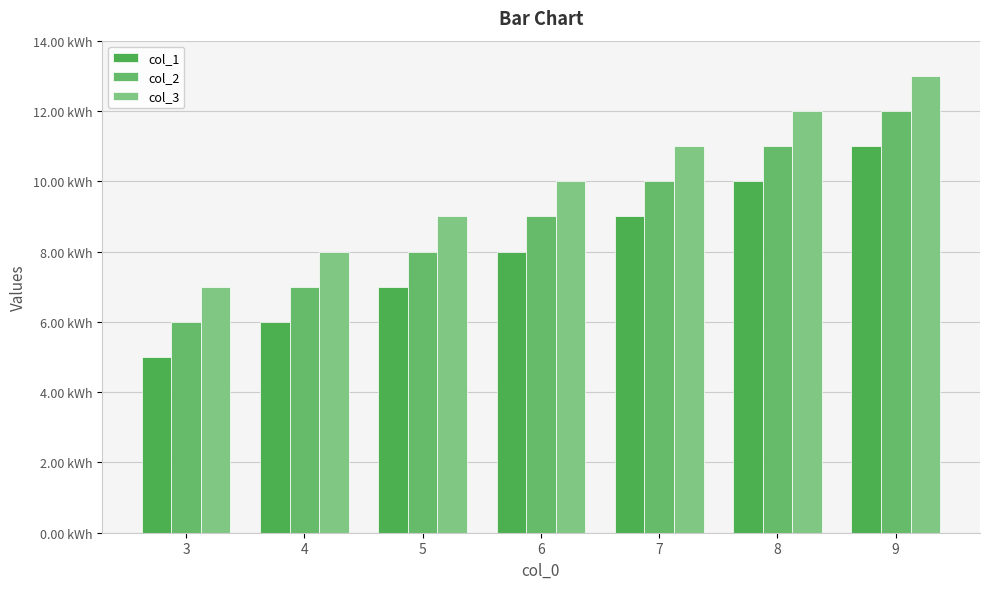

At how many categories does at least one series exceed 12?

1